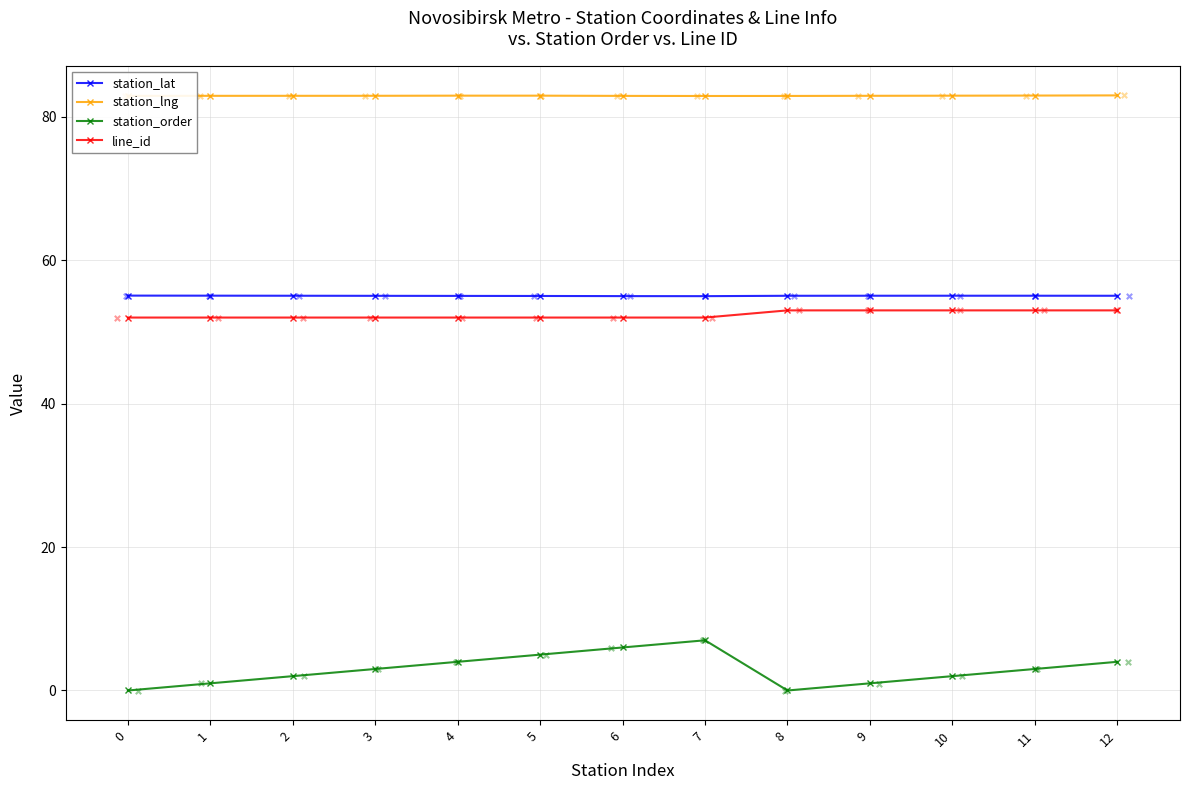

At how many categories does at least one series exceed 14?

13